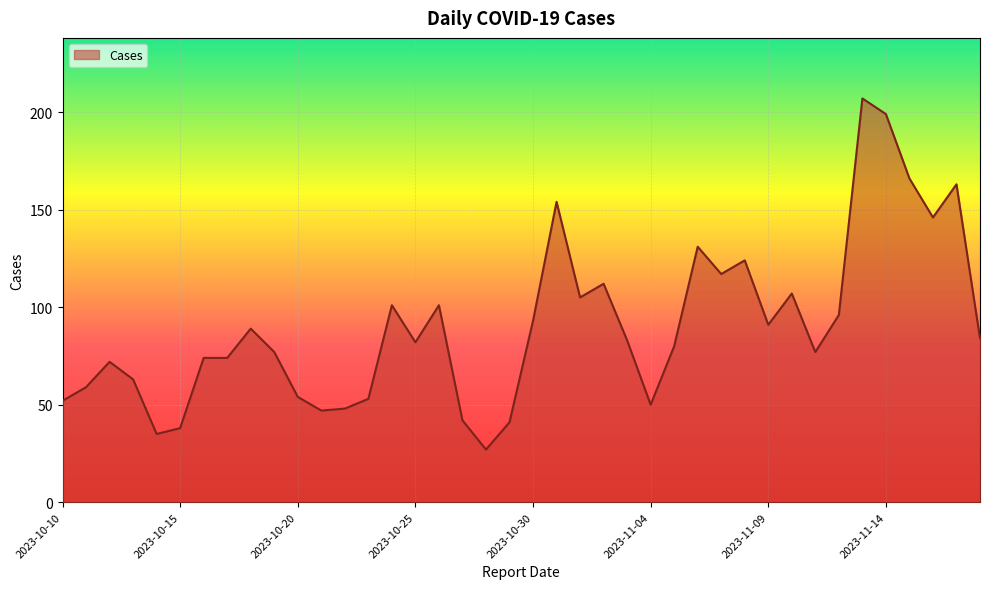

What is the minimum value shown in the chart?

27